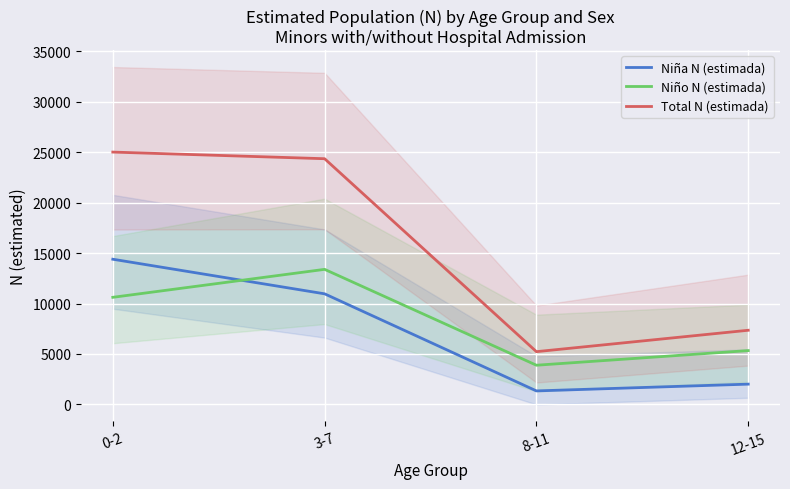

What is the label of the 4th point from the left?

12-15